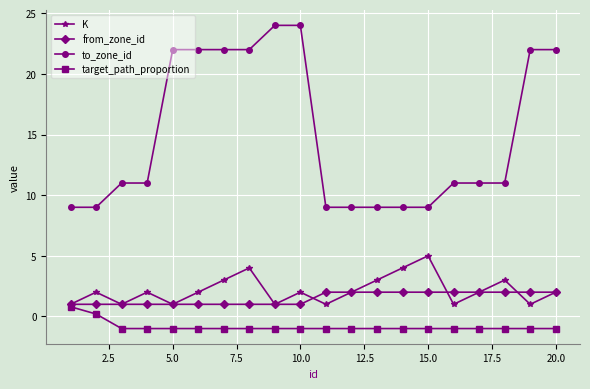

Which series has the largest range (max minus min)?

to_zone_id